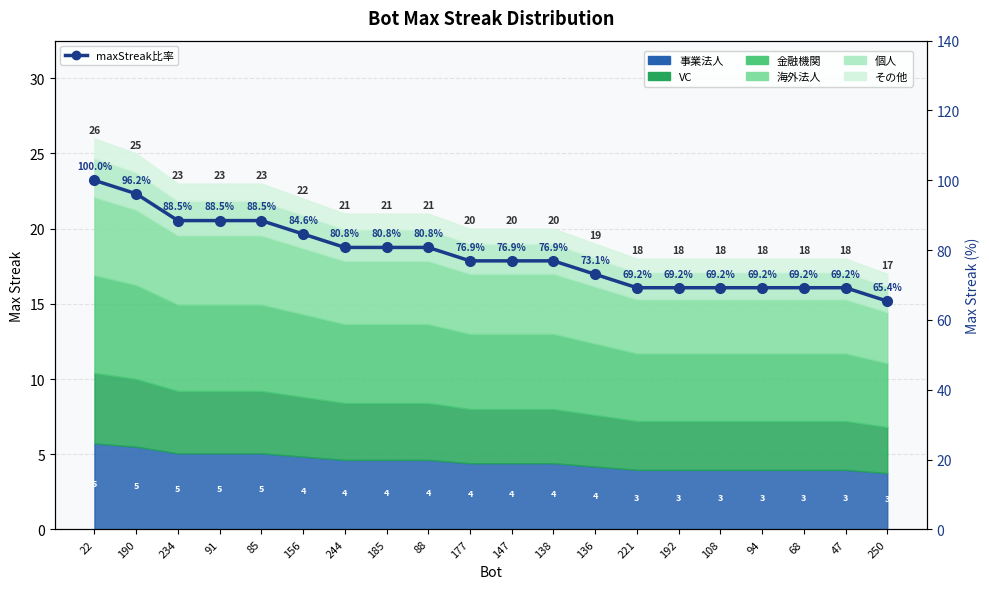

How many data points are less than 76?

8